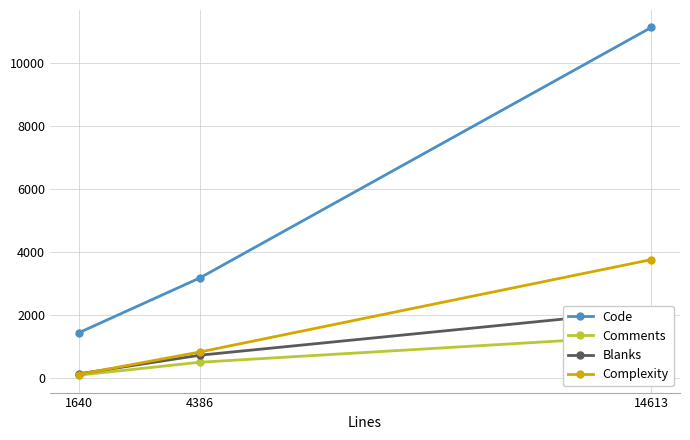

Count the number of categories in the chart.

3